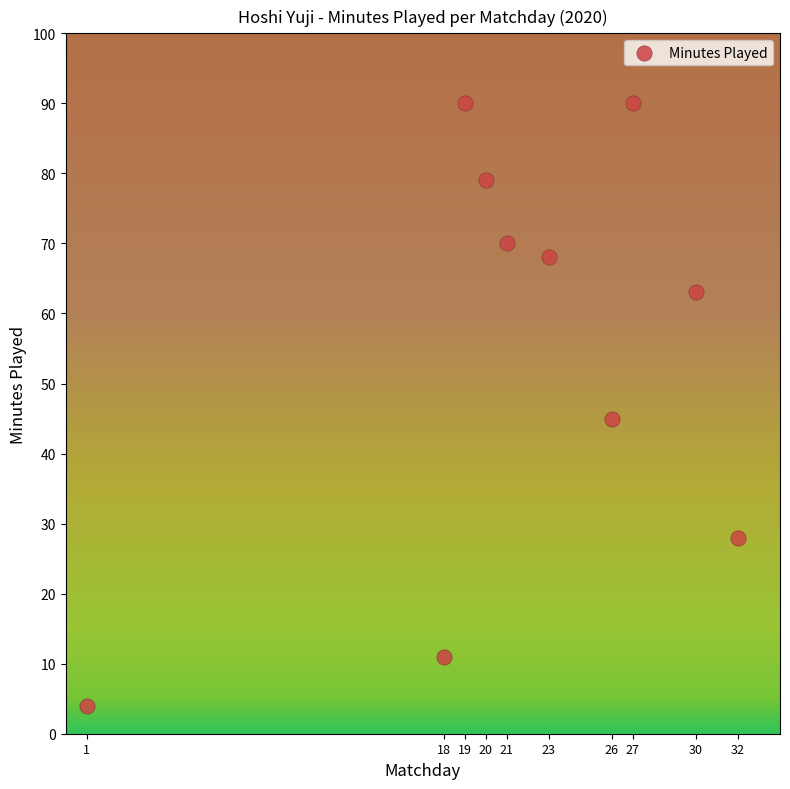

What Y value in the scatter plot is closest to 47?

45